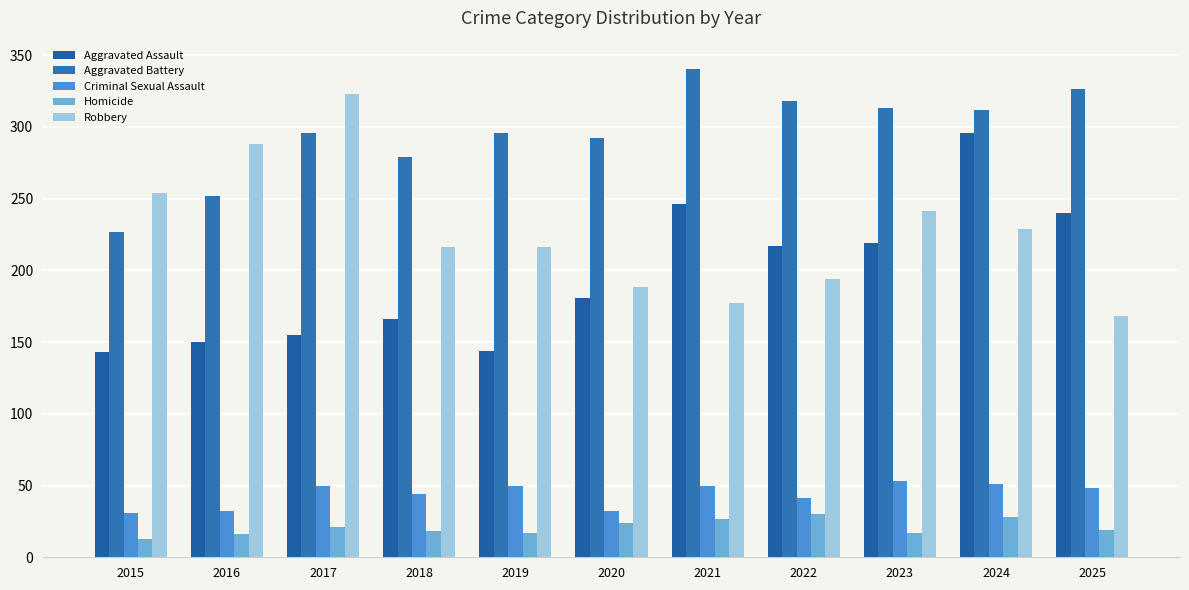

How many series are shown in this chart?

5